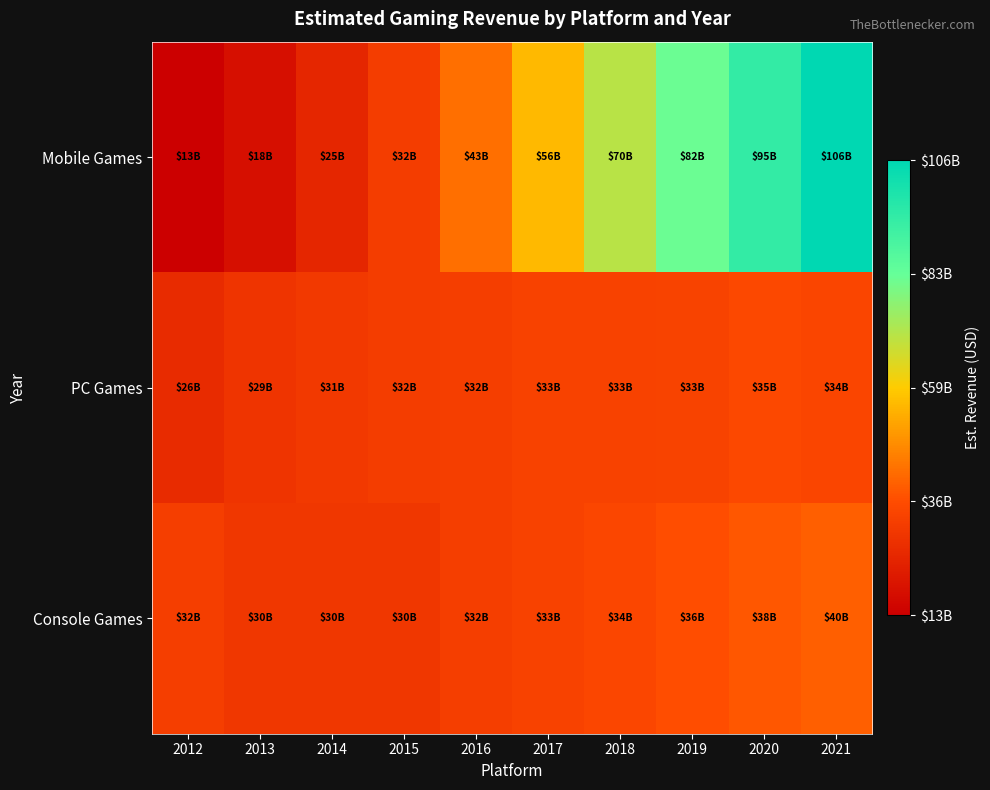

Reading left to right, what are all the values shown in this chart?

Mobile Games: 2012=12708000000	2013=17595000000	2014=24592000000	2015=31654000000	2016=42600000000	2017=55982000000	2018=70329000000	2019=82026000000	2020=94563000000	2021=106259000000
PC Games: 2012=26122000000	2013=29070000000	2014=30528000000	2015=31654000000	2016=31950000000	2017=32859000000	2018=33096000000	2019=33418000000	2020=34839000000	2021=34219000000
Console Games: 2012=31770000000	2013=29835000000	2014=29680000000	2015=29792000000	2016=31950000000	2017=32859000000	2018=34475000000	2019=36456000000	2020=38157000000	2021=39622000000